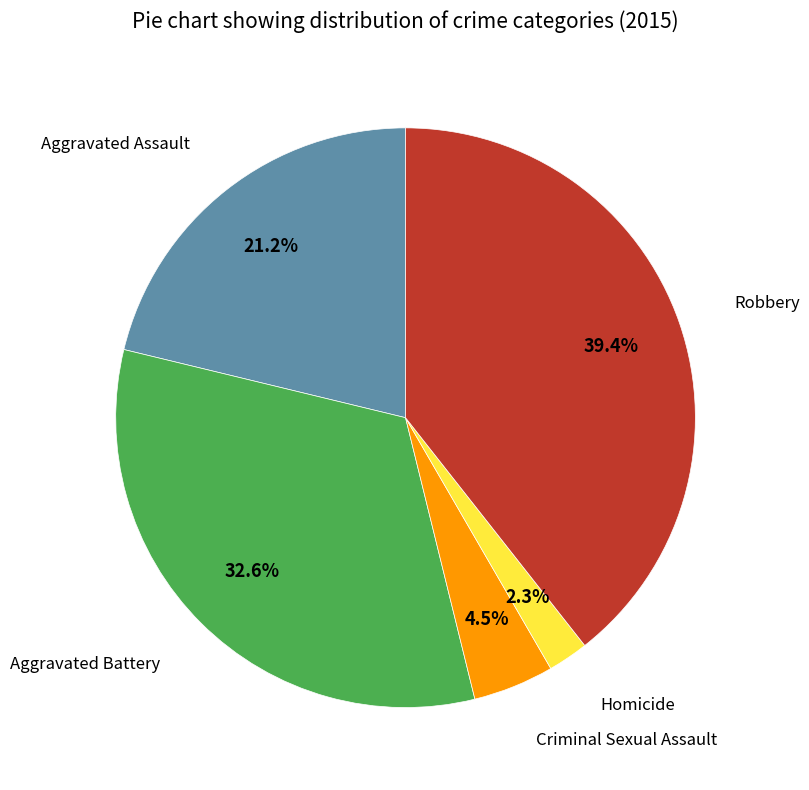

Does any single category account for the majority?

No